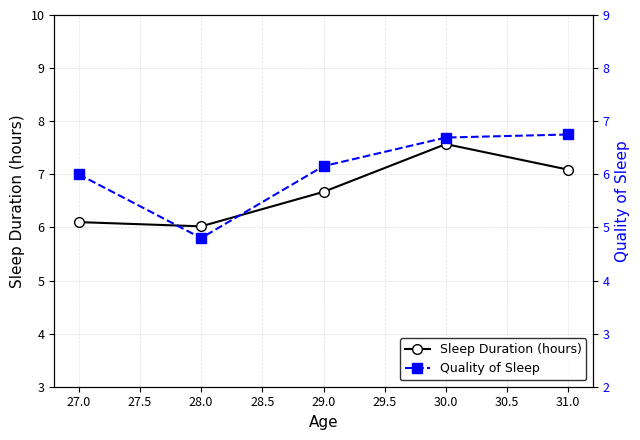

The value of Sleep Duration (hours) at 30.0 is 7.6. True or false?

True